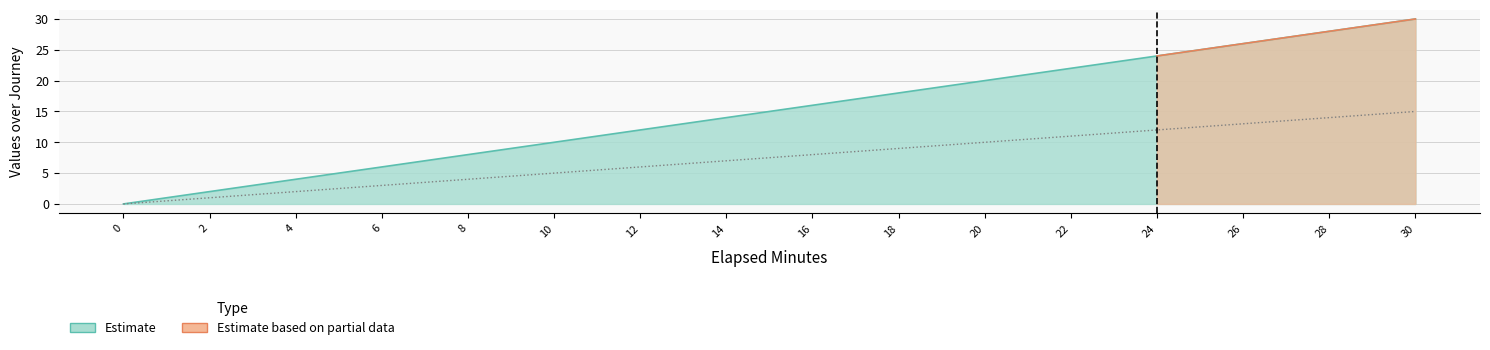

Reading left to right, extract all data points from this chart.

elapsed_minutes: 0	2	4	6	8	10	12	14	16	18	20	22	24	26	28	30
update_sequence: 0	1	2	3	4	5	6	7	8	9	10	11	12	13	14	15